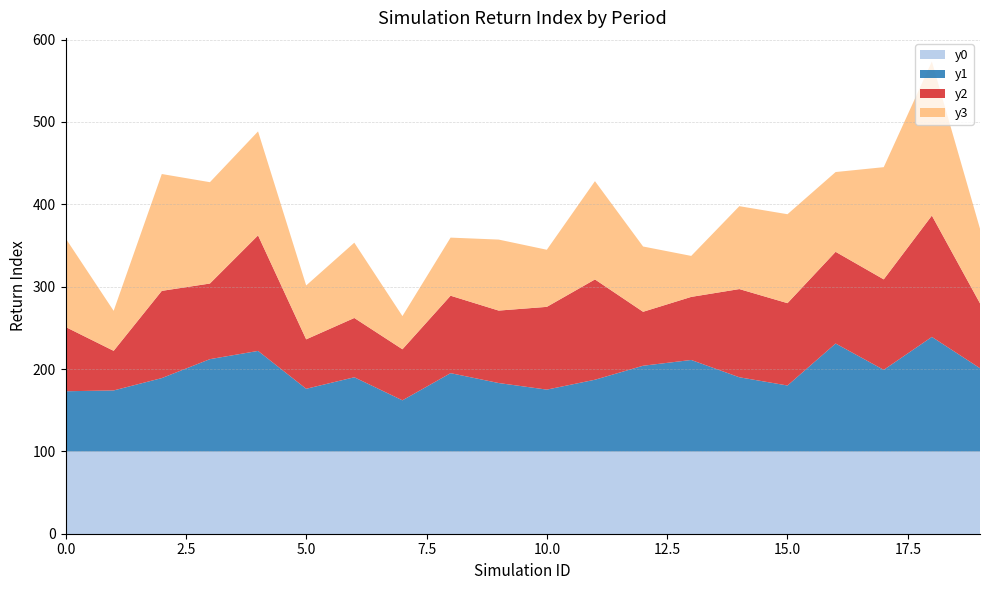

Reading left to right, what are all the values shown in this chart?

y0: 100.0	100.0	100.0	100.0	100.0	100.0	100.0	100.0	100.0	100.0	100.0	100.0	100.0	100.0	100.0	100.0	100.0	100.0	100.0	100.0
y1: 73.0	74.0	89.0	112.0	122.0	76.0	90.0	62.0	95.0	83.0	75.0	87.0	104.0	111.0	90.0	80.0	131.0	99.0	139.0	101.0
y2: 78.1	48.1	105.9	91.8	140.3	60.0	72.0	62.0	94.0	88.0	100.5	121.8	65.5	76.6	107.1	100.0	111.3	109.9	147.3	78.8
y3: 107.8	48.6	141.9	123.1	126.3	65.4	91.4	40.3	70.5	86.2	69.3	119.4	79.3	49.8	100.7	108.0	96.9	136.3	187.1	90.6